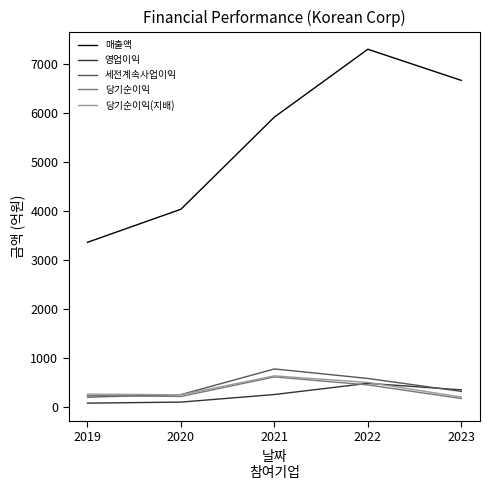

What are all the series names shown in the legend?

매출액, 영업이익, 세전계속사업이익, 당기순이익, 당기순이익(지배)